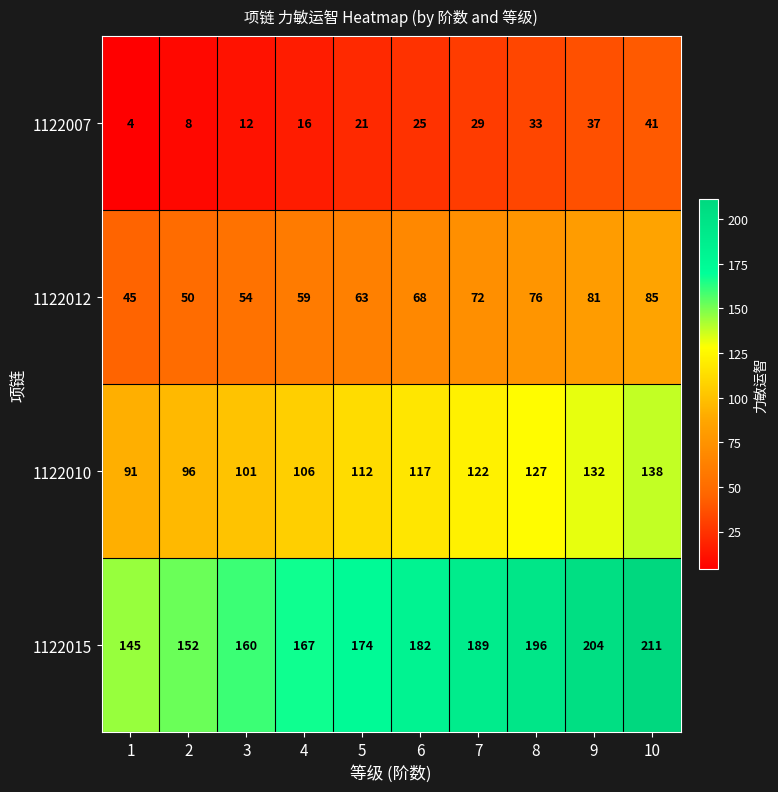

Which series has the largest total across all categories?

1122015